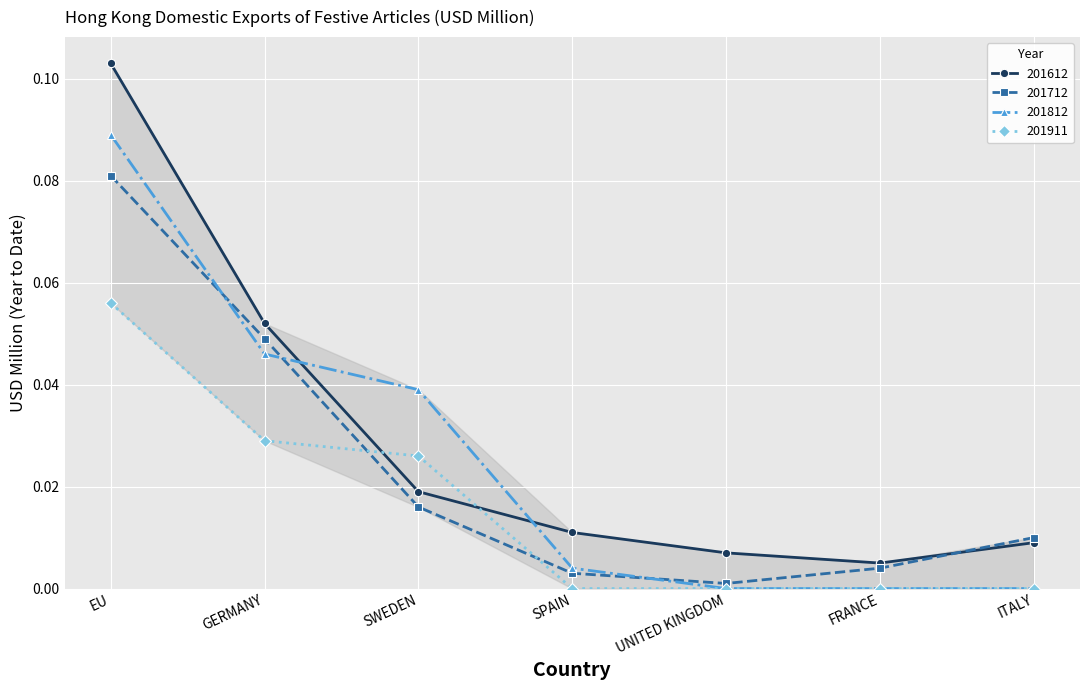

Which series has the widest spread of values?

201612